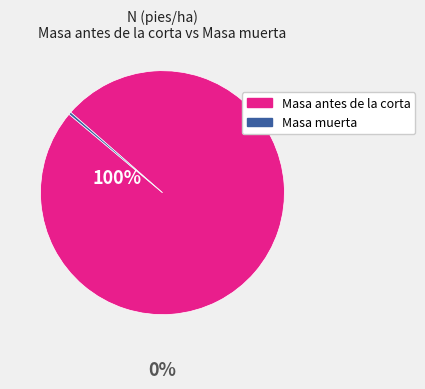

Is there a majority slice in this chart?

Yes